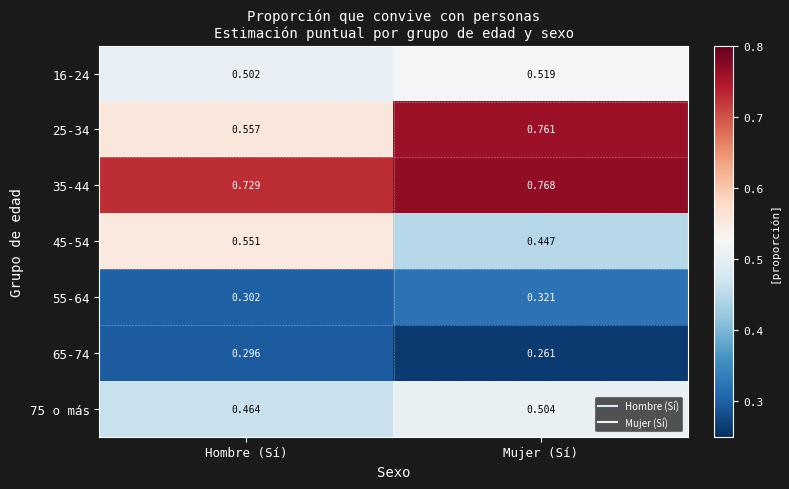

At how many categories does at least one series exceed 0?

2